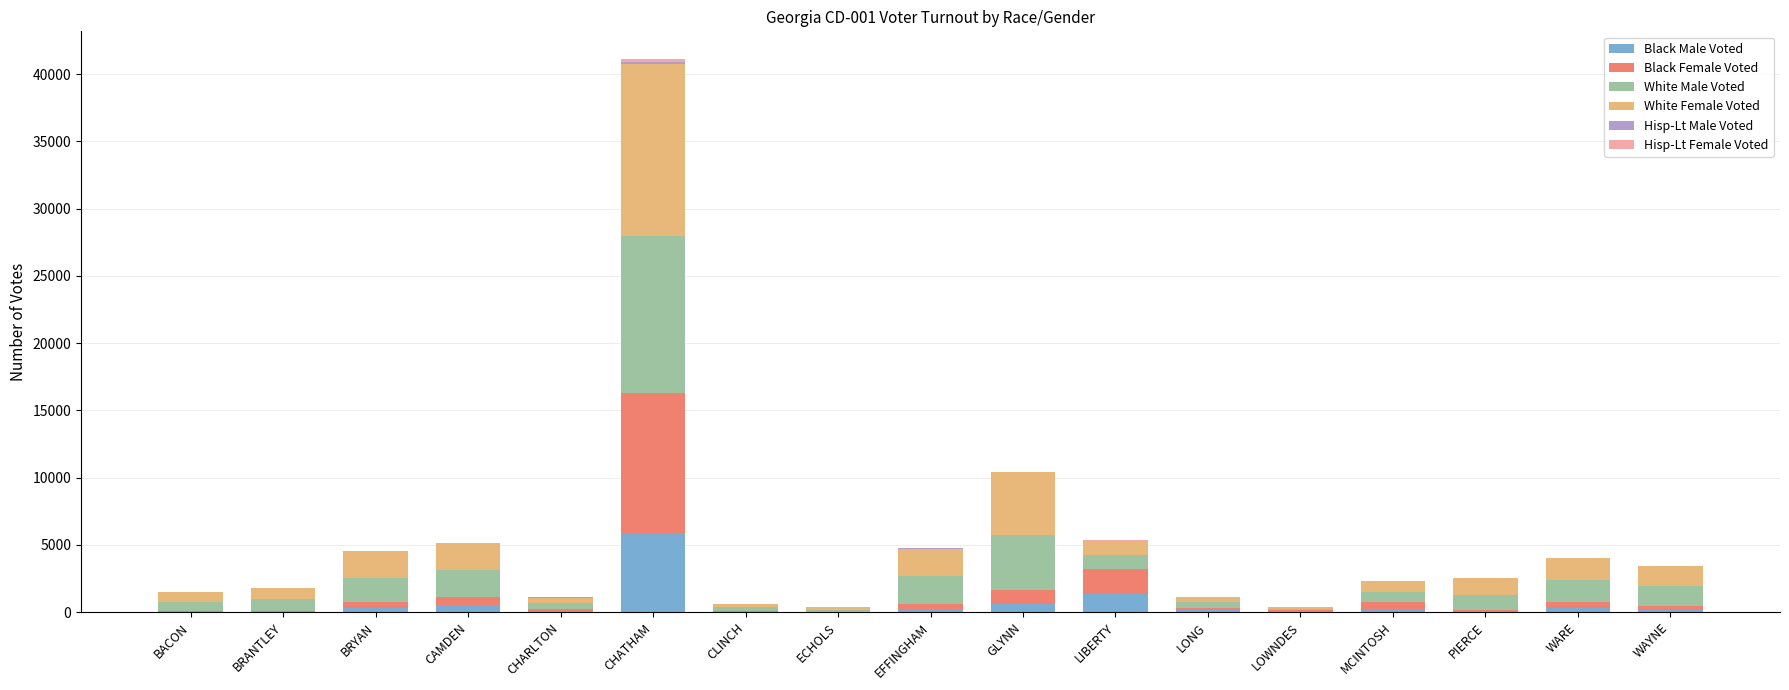

The value of Black Male Voted at LIBERTY is 1312. True or false?

True